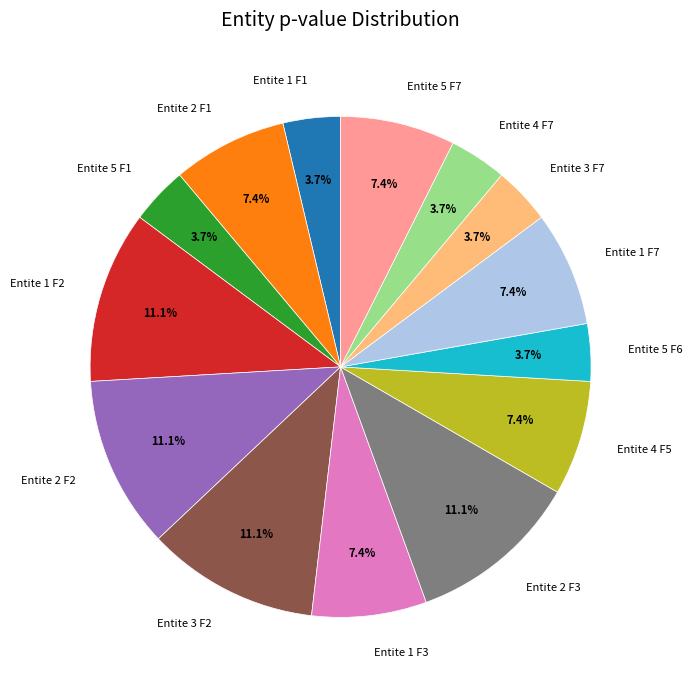

Is it true that Entite 1 F7 is 1% of the pie?

False